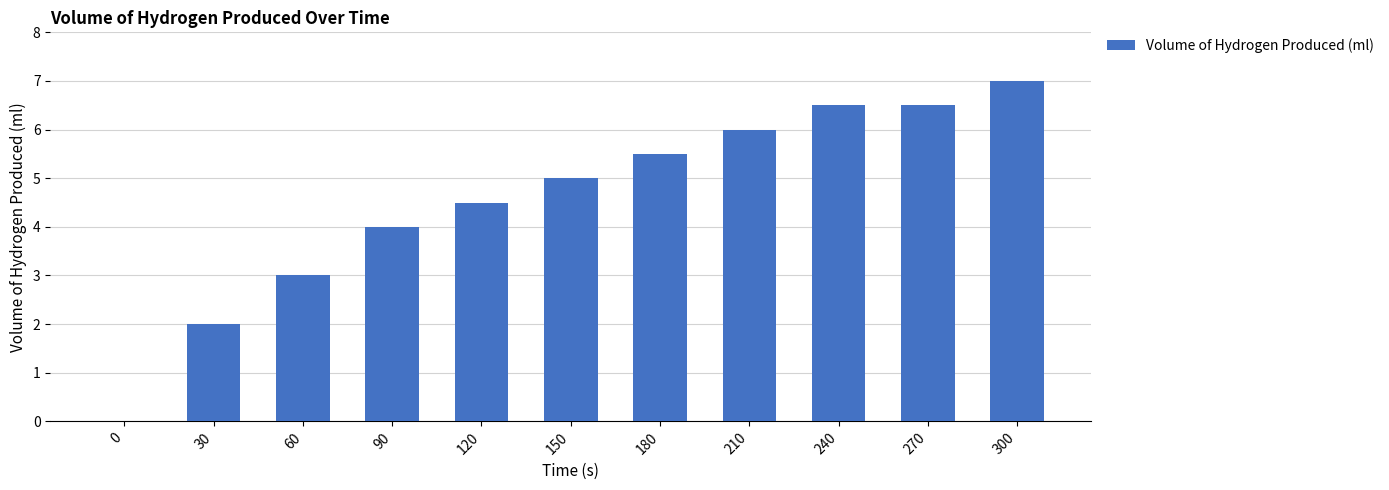

What is the sum of all values?

50.0